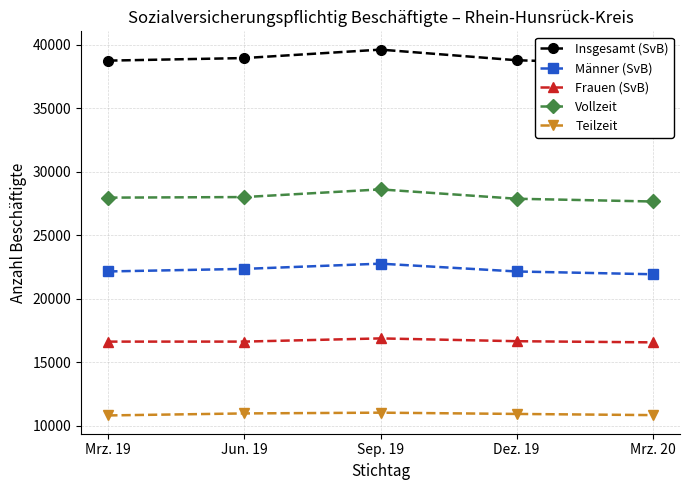

Between Sep. 19 and Mrz. 20, which is larger?

Sep. 19